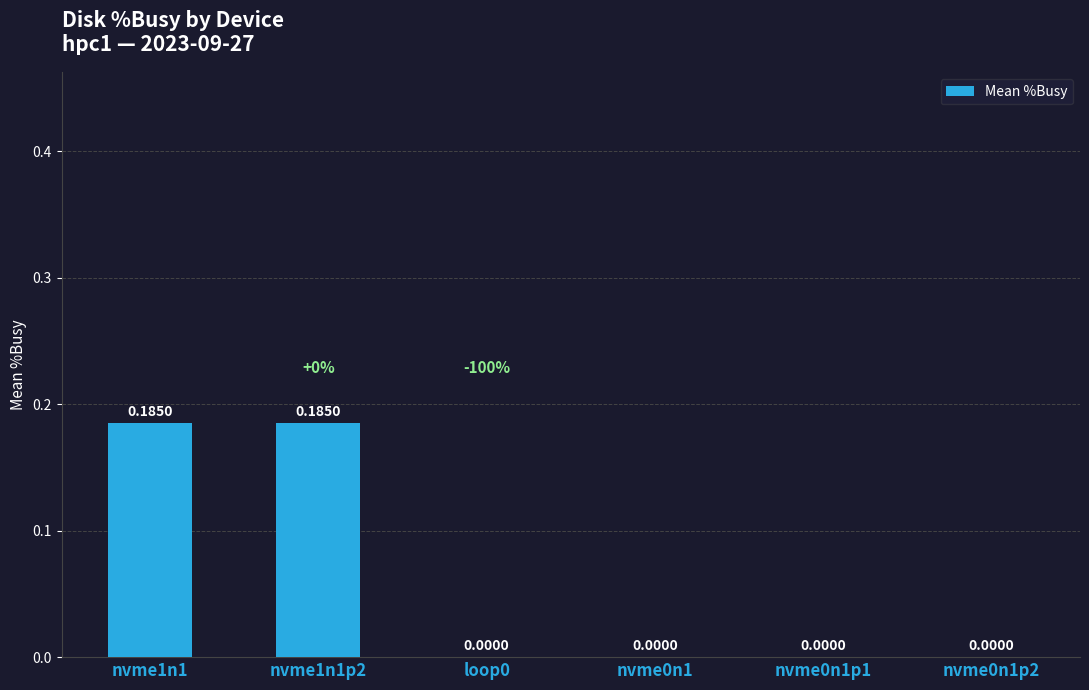

How many positive values are there?

2